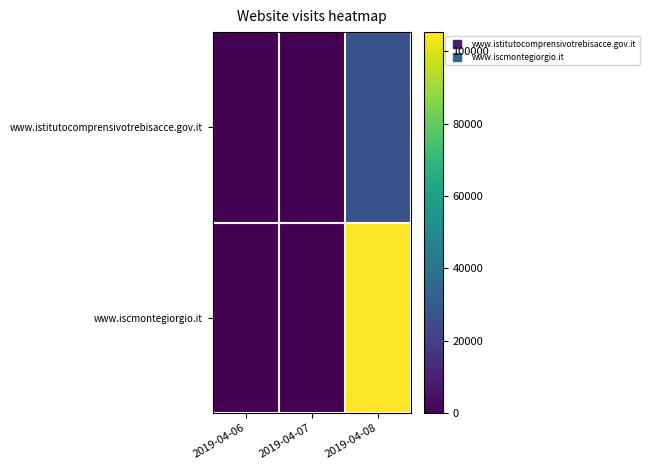

At how many categories does at least one series exceed 102040?

1